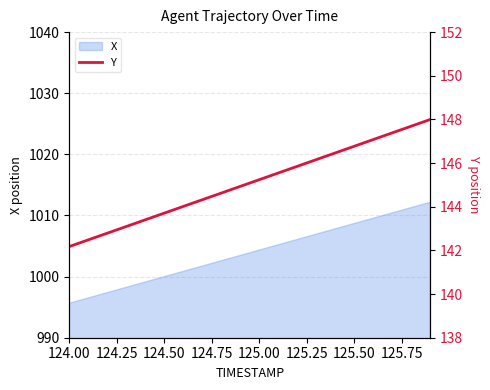

What is the highest value of the X series?

1012.2